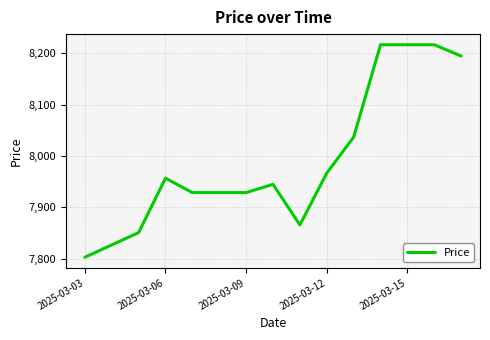

What is the difference between the maximum and minimum values?

414